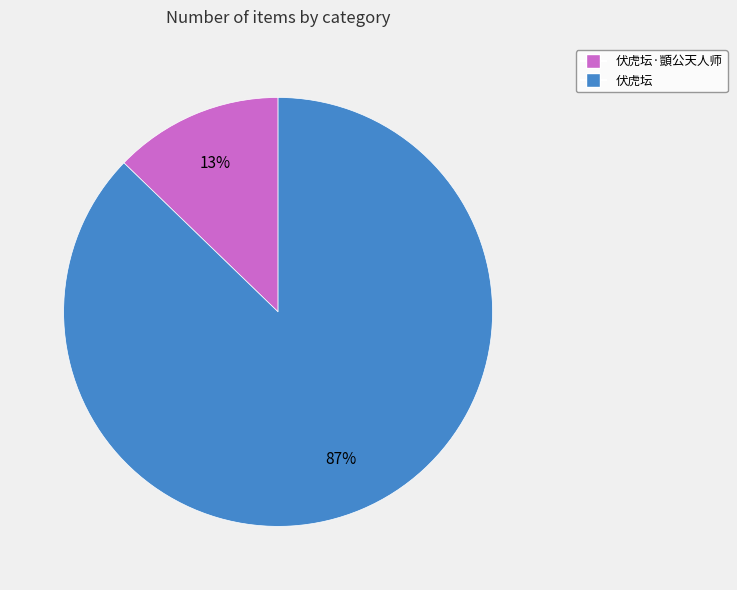

To the nearest percent, what is the difference between the largest and smallest slice percentages?

74%